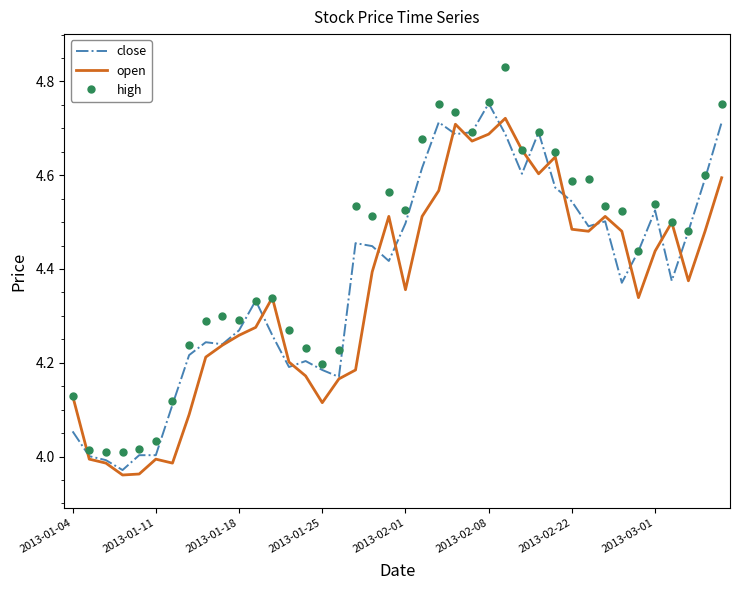

Which series has the largest total across all categories?

high